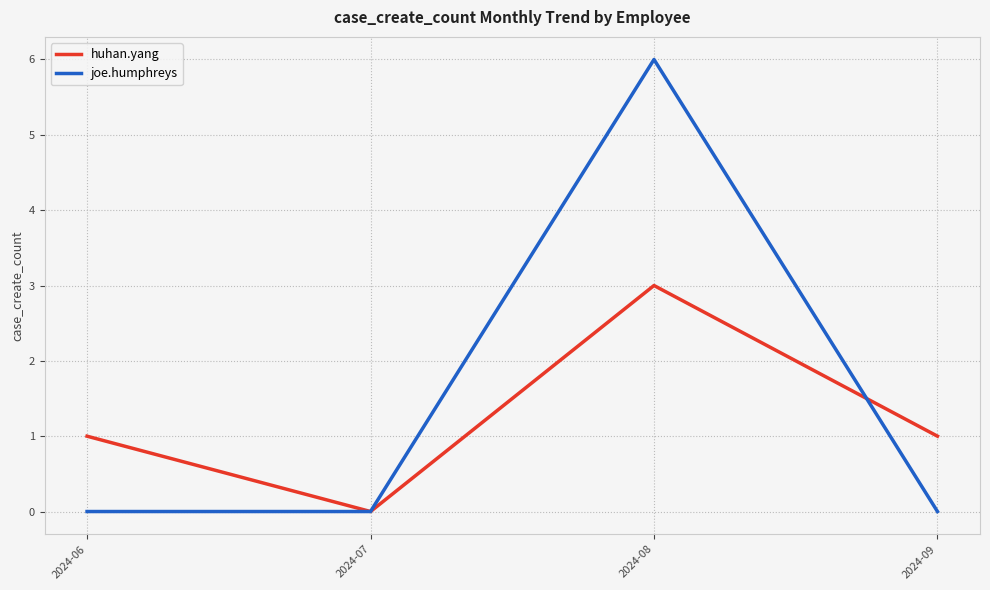

What are all the series names shown in the legend?

huhan.yang, joe.humphreys